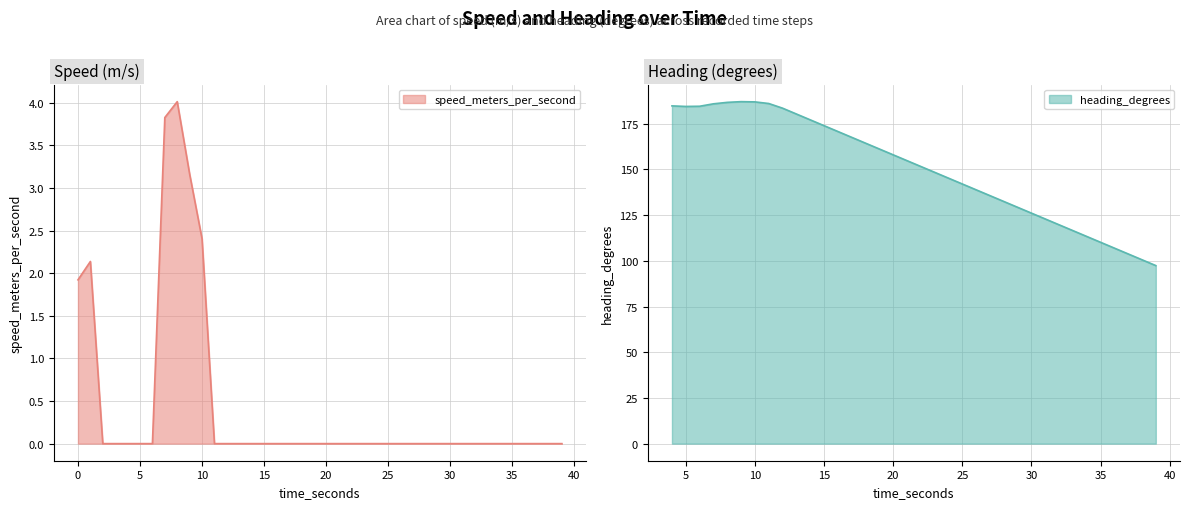

The chart shows a value of -2.4 at 28. True or false?

False